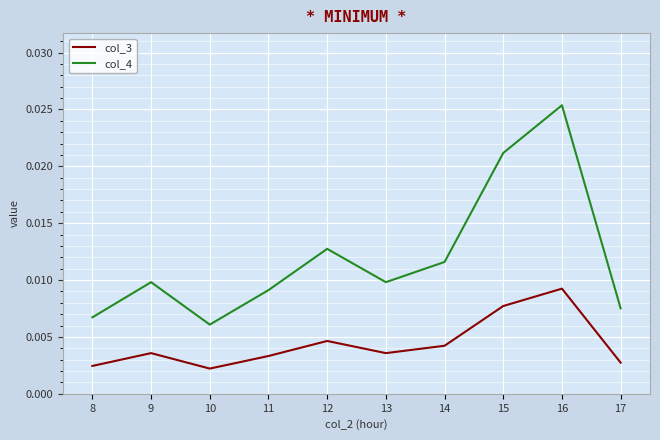

True or false: col_4 and col_3 intersect in this chart.

False